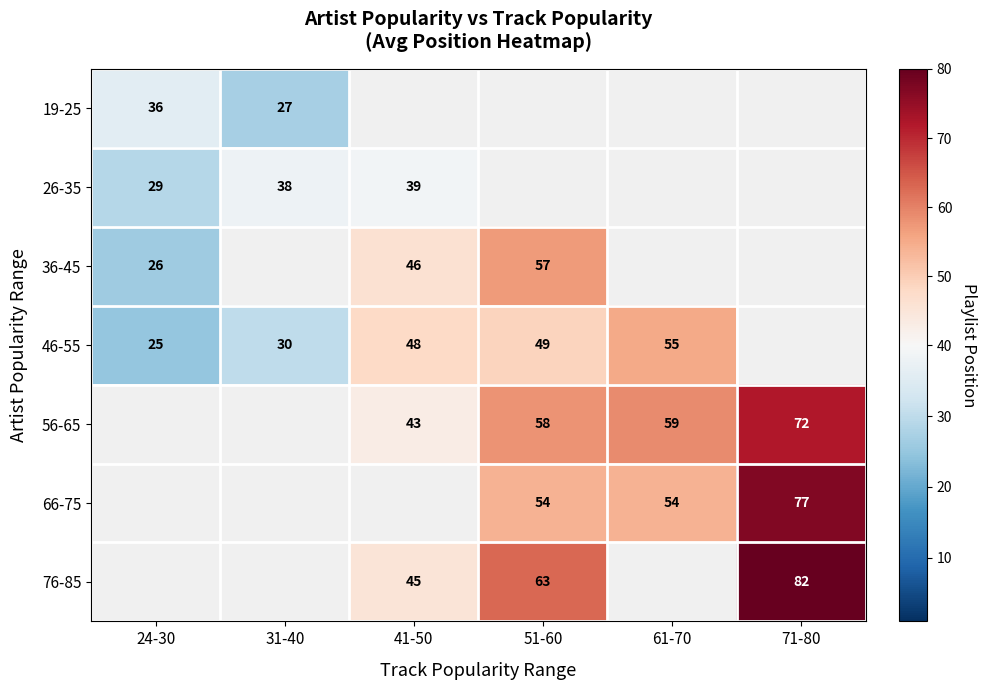

The 46-55 series shows 35.7 at 24-30. True or false?

False